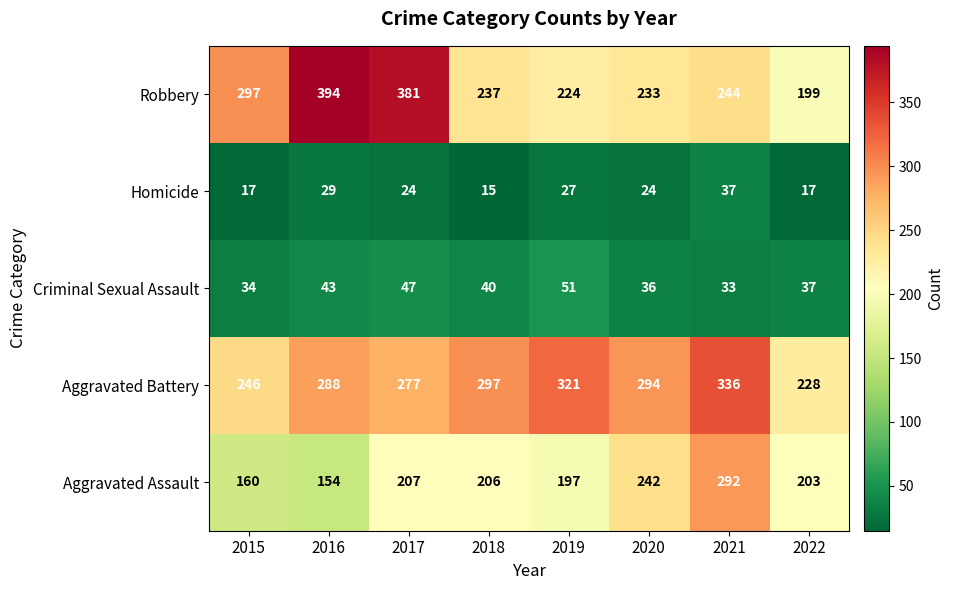

Which series has the largest total across all categories?

Aggravated Battery